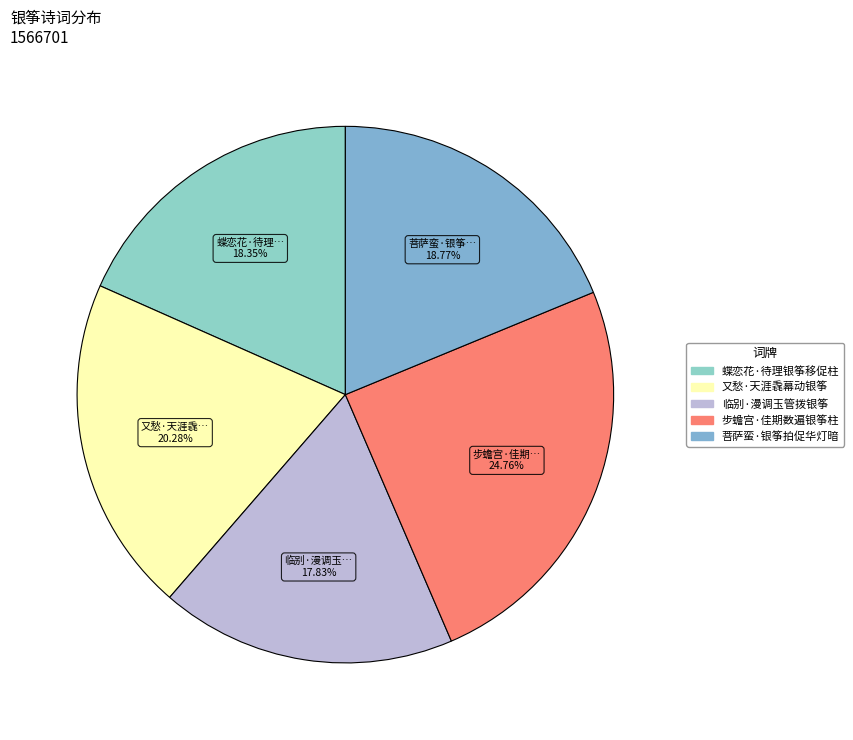

Which slice is the smallest?

临别·漫调玉管拨银筝